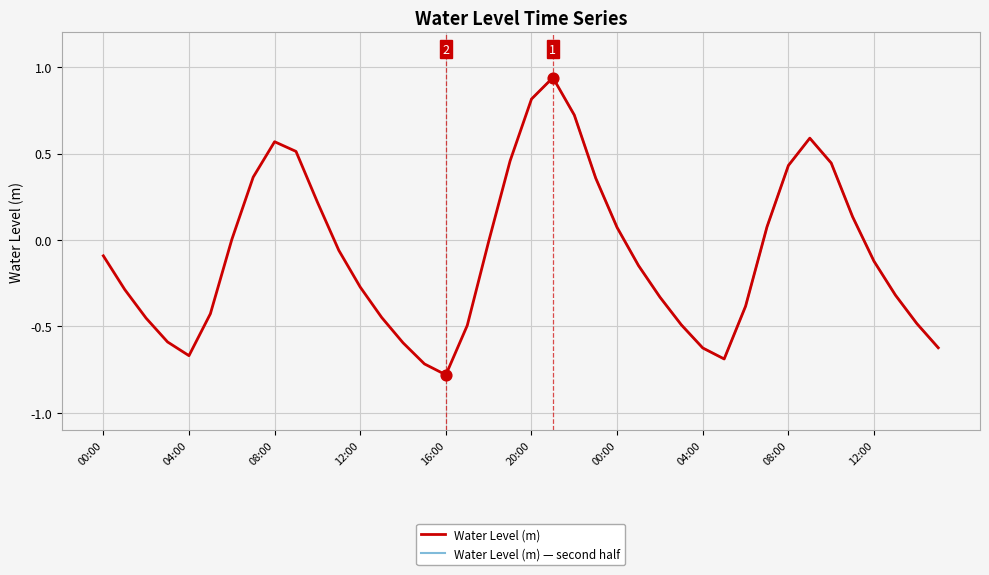

Between 2022-12-23 18:00 and 2022-12-24 04:00, which is larger?

2022-12-23 18:00